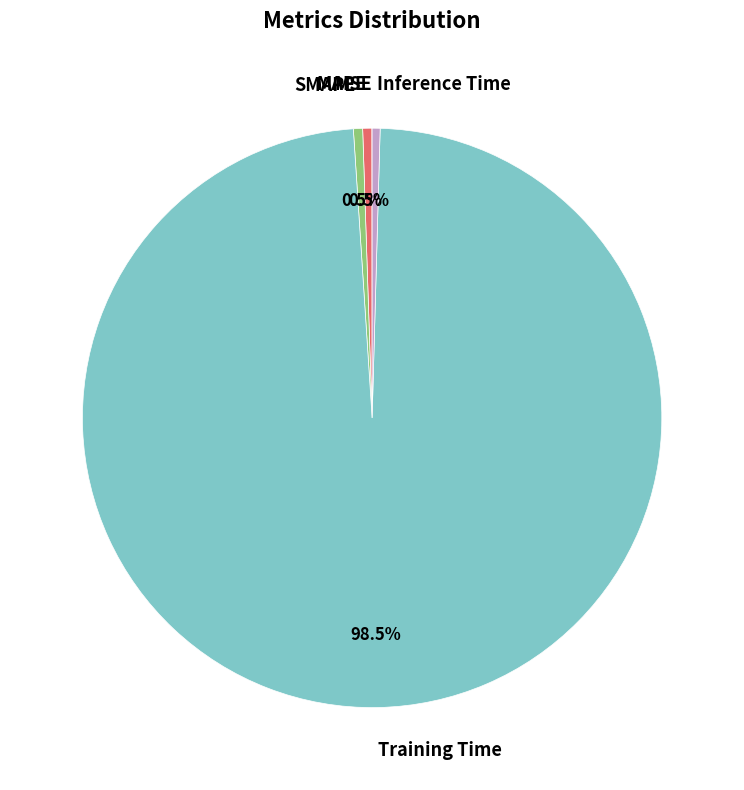

To the nearest percent, what is the difference between the largest and smallest slice percentages?

99%